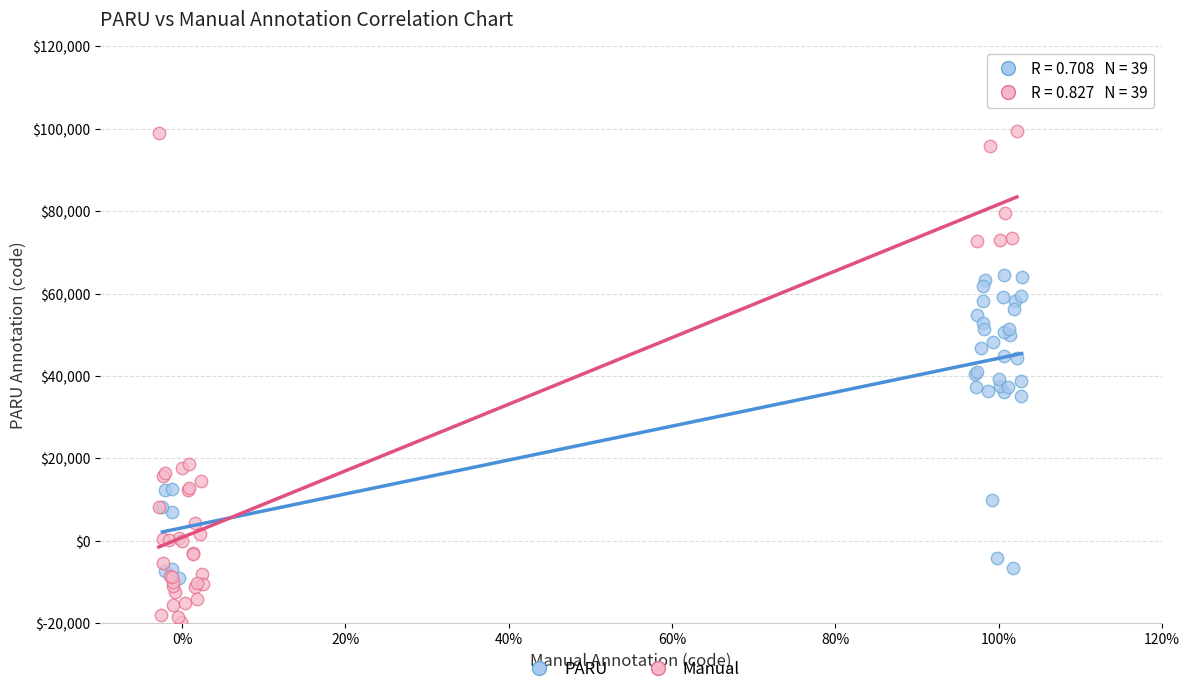

What are all the series names shown in the legend?

PARU, Manual